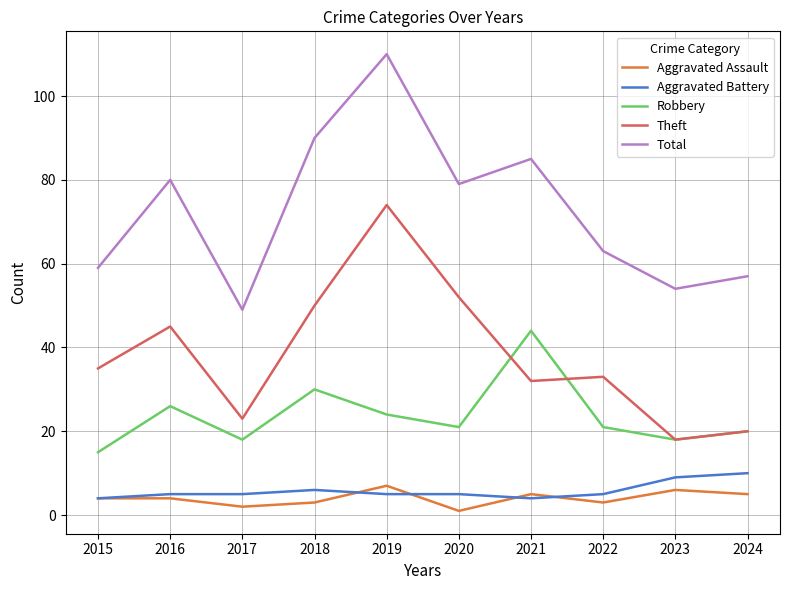

The Theft series shows 32 at 2021. True or false?

True